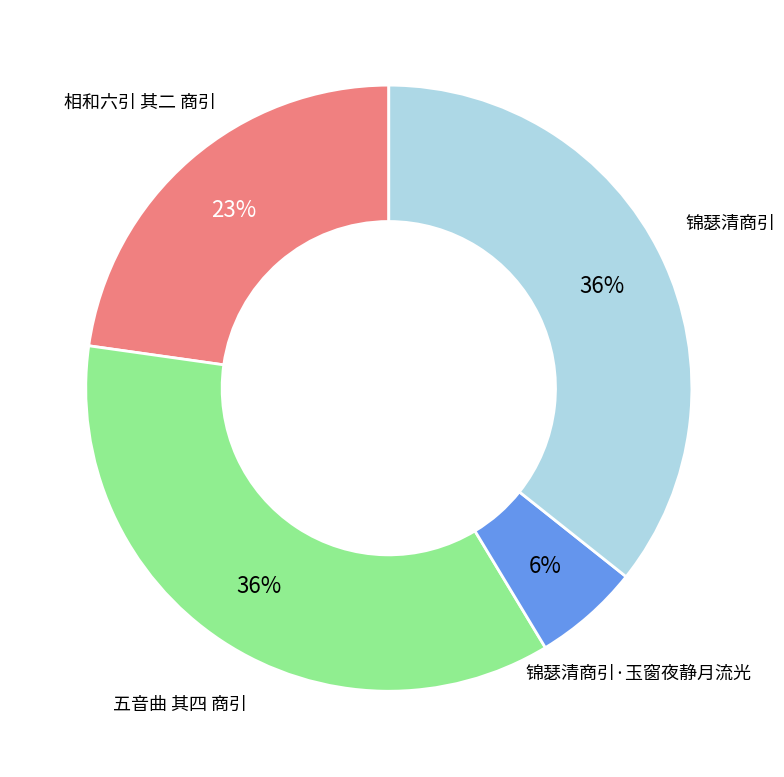

Do 相和六引 其二 商引 and 锦瑟清商引 together represent more than half of the pie?

Yes